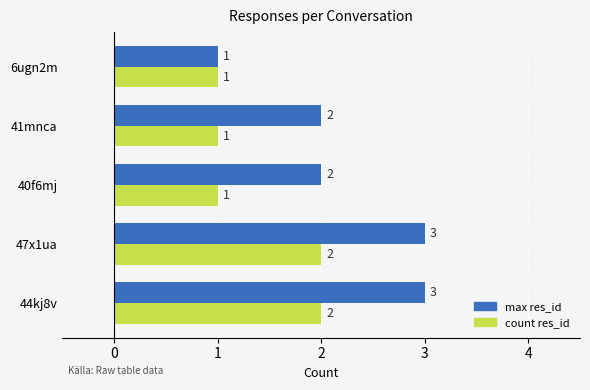

What are all the series names shown in the legend?

max res_id, count res_id